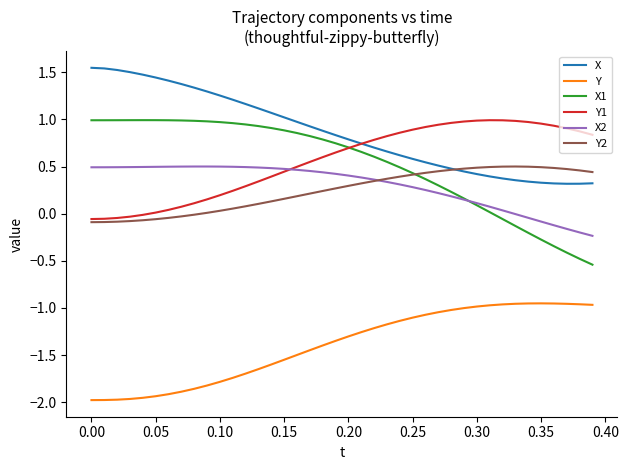

True or false: X2 and Y cross at least once.

False